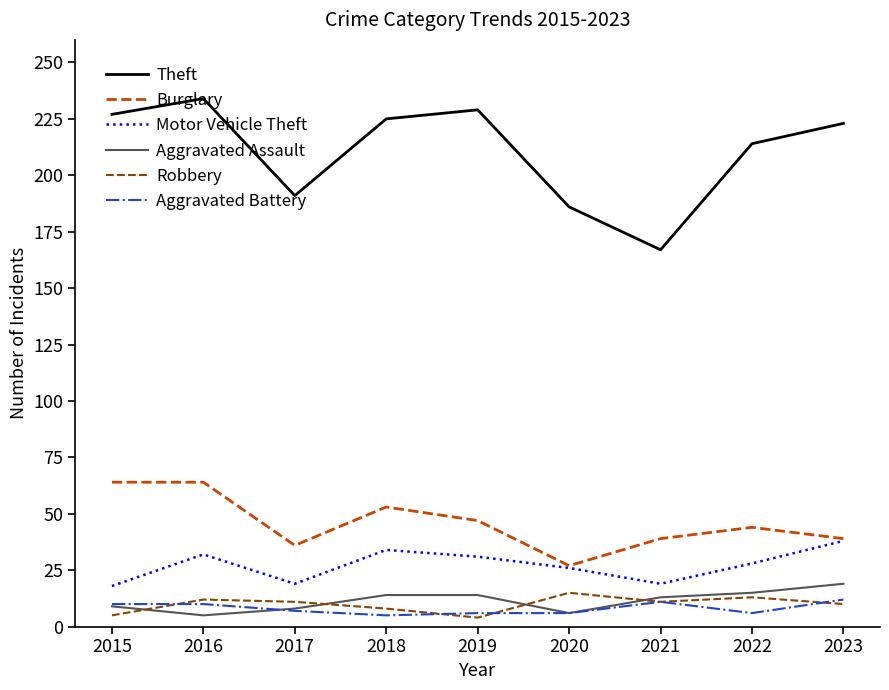

True or false: Aggravated Battery and Burglary intersect in this chart.

False